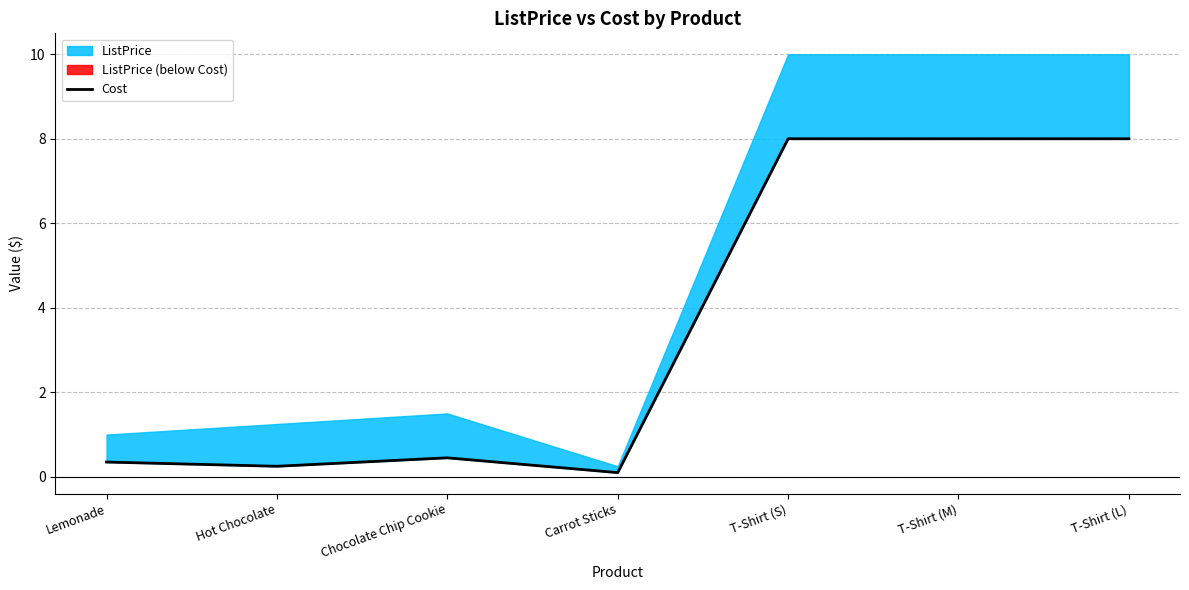

Rank the categories by value from lowest to highest.

Carrot Sticks, Hot Chocolate, Lemonade, Chocolate Chip Cookie, T-Shirt (S), T-Shirt (M), T-Shirt (L)